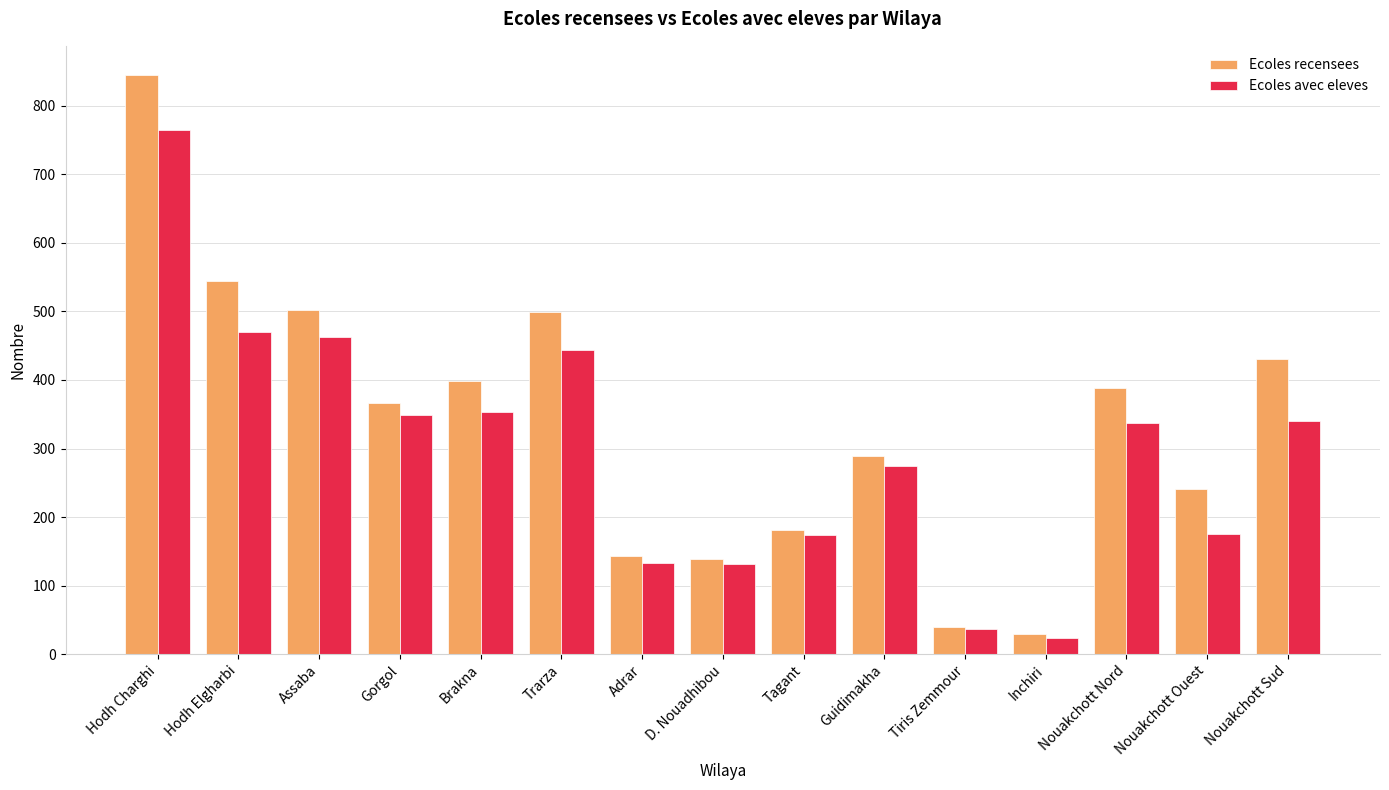

What is the smallest value displayed?

24